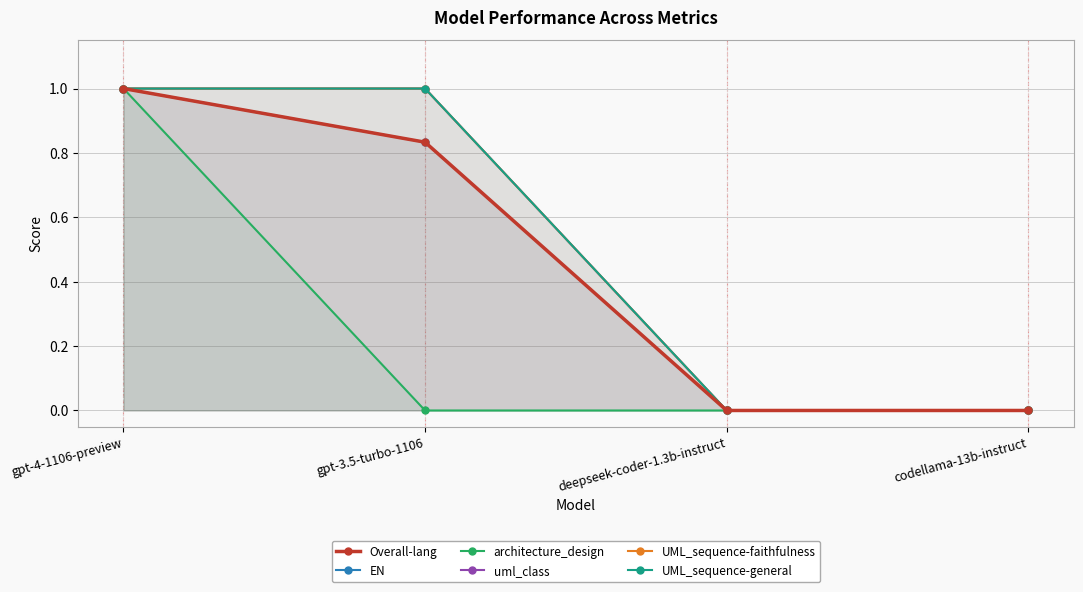

Is it true that uml_class equals 0.0 at codellama-13b-instruct?

True